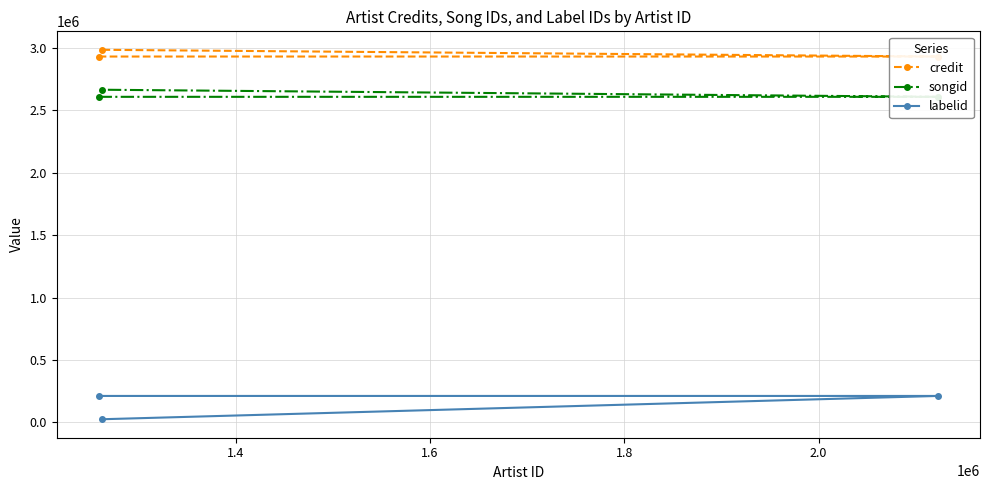

Reading left to right, transcribe all the data shown in this chart.

credit: 2932365	2932365	2986278
songid: 2609498	2609498	2666339
labelid: 212563	212563	25761